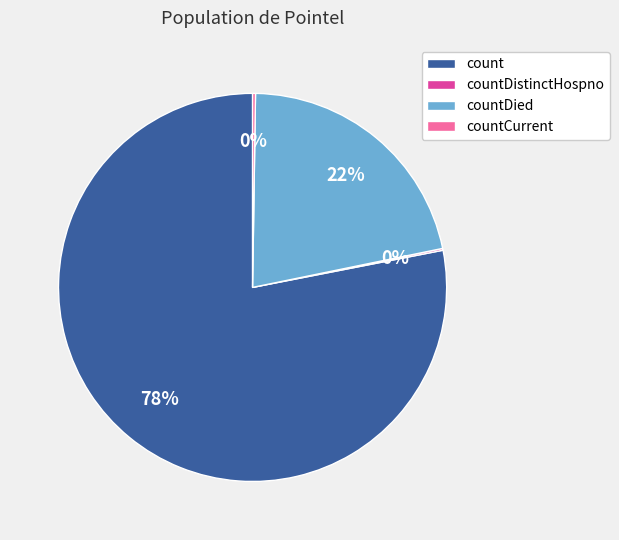

True or false: countDied accounts for 22% of the total.

True